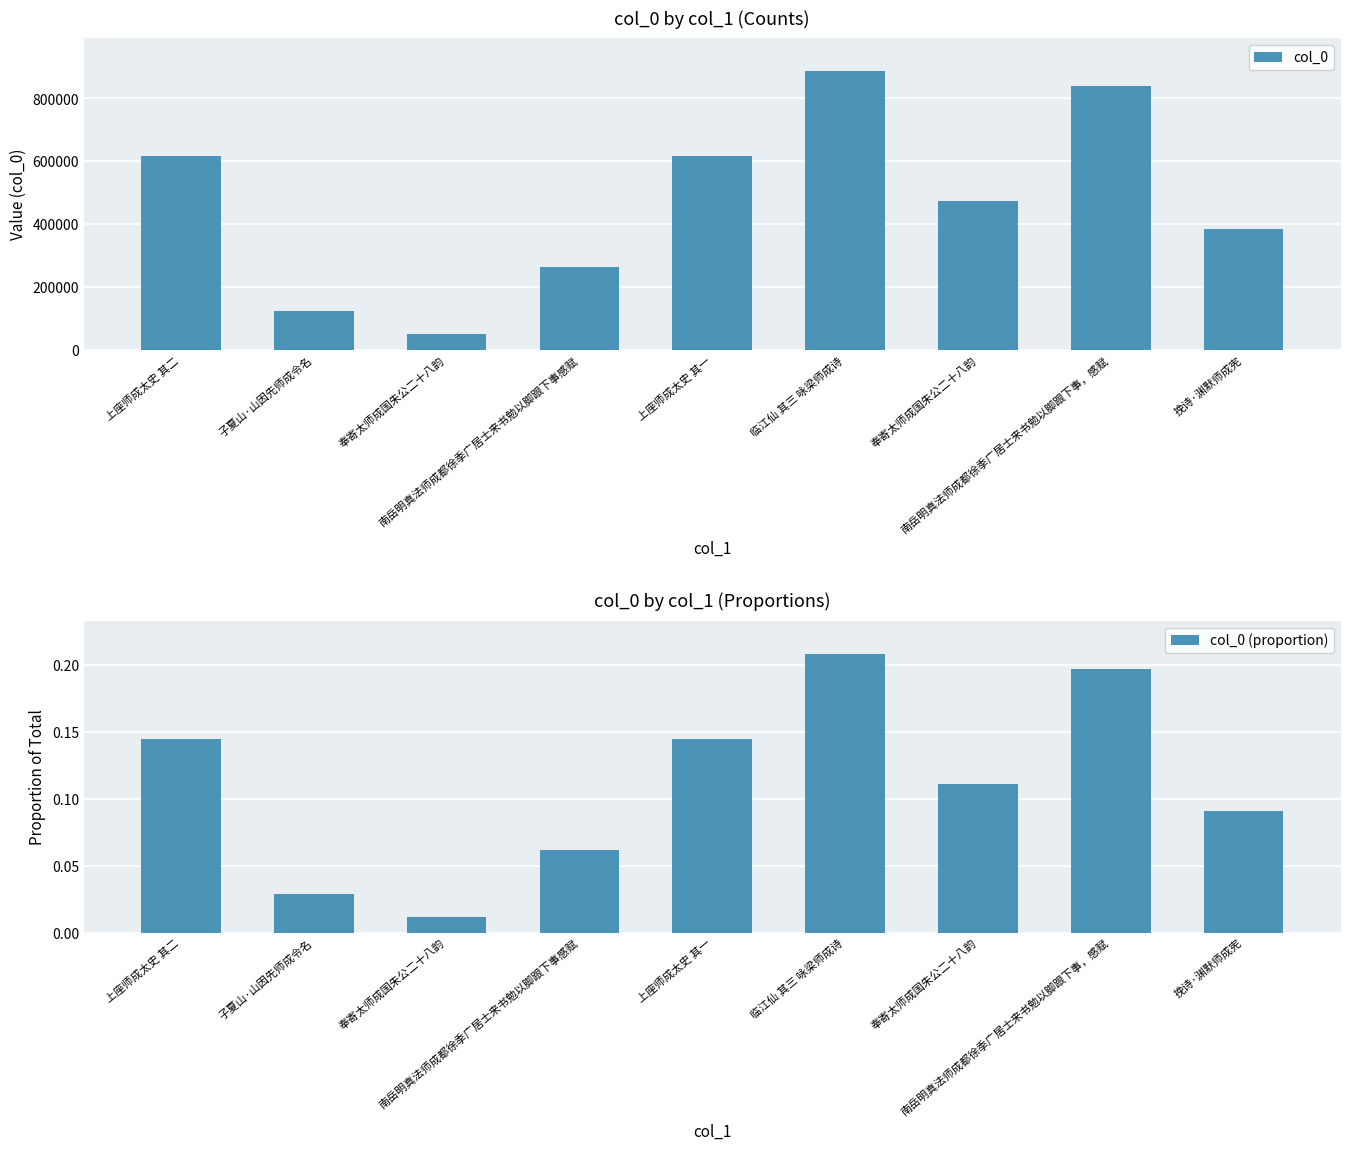

What is the value of the col_0 bar at the 5th from the left?

617180.0